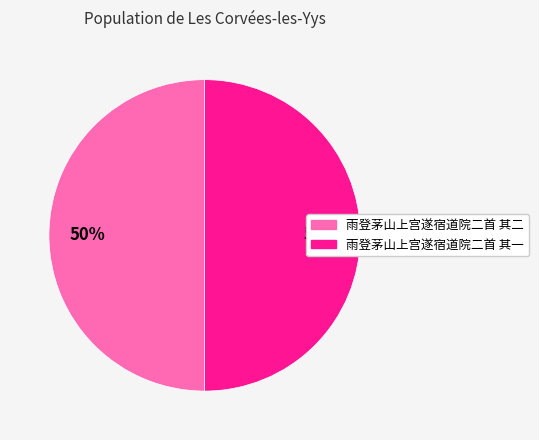

What percentage is the 雨登茅山上宫遂宿道院二首 其二 slice, to the nearest percent?

50%